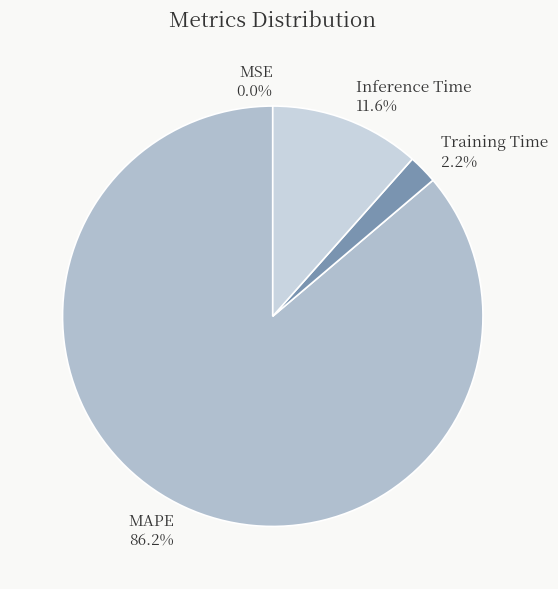

What portion of the pie excludes MAPE?

13.8%